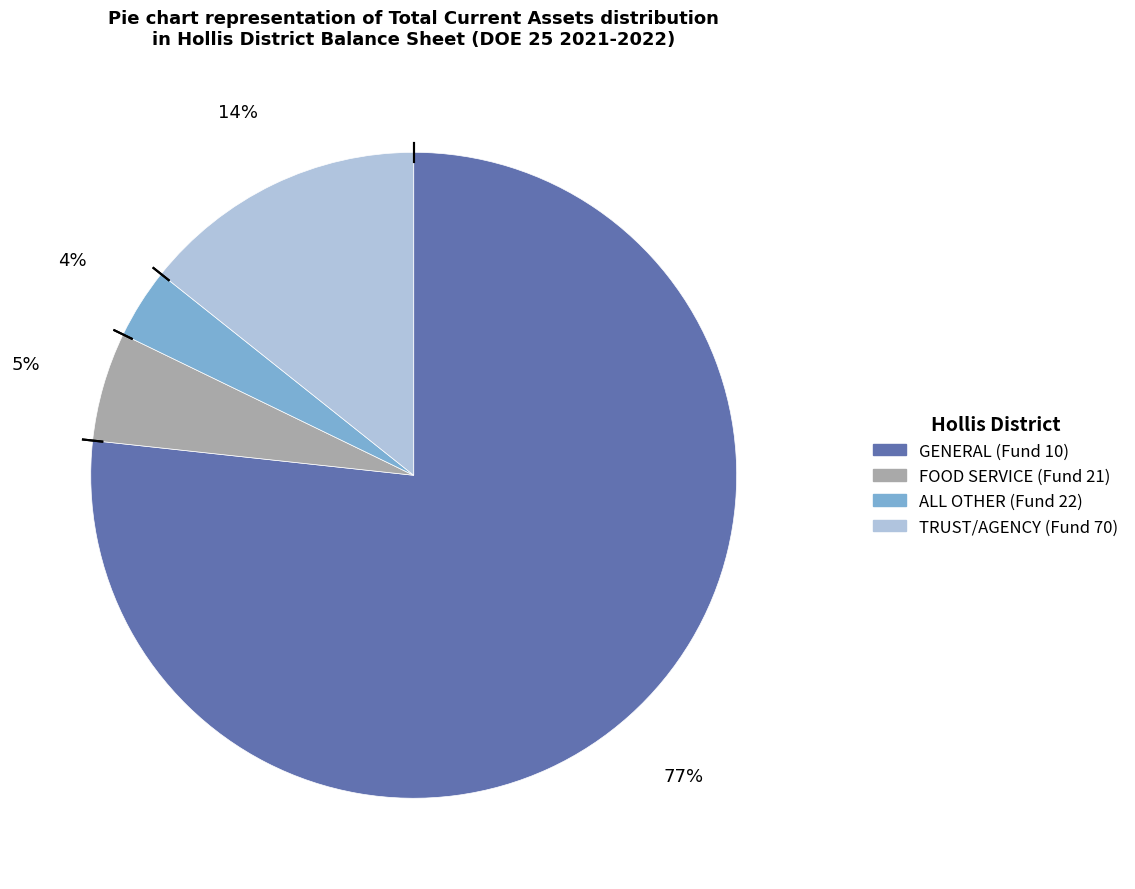

True or false: FOOD SERVICE (Fund 21) accounts for 1% of the total.

False